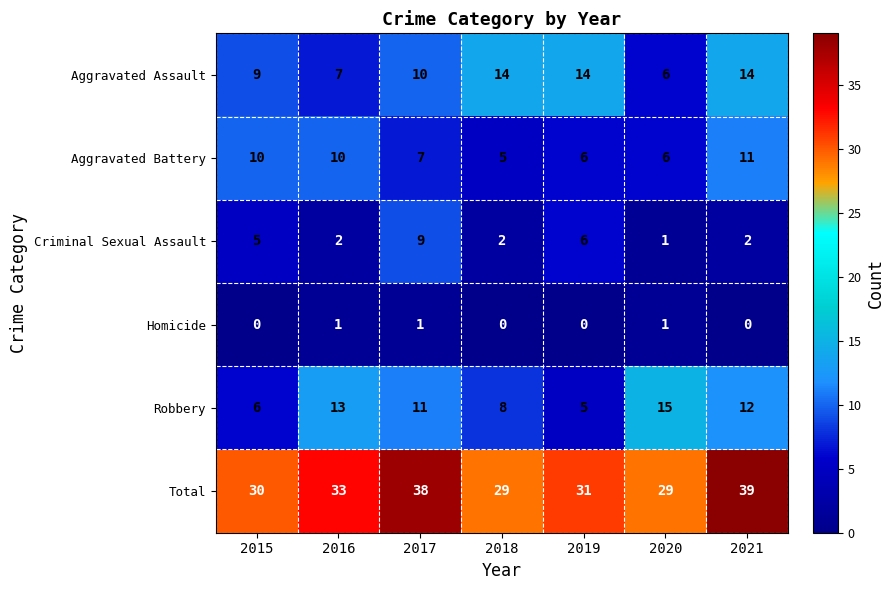

The Robbery series shows 4 at 2016. True or false?

False